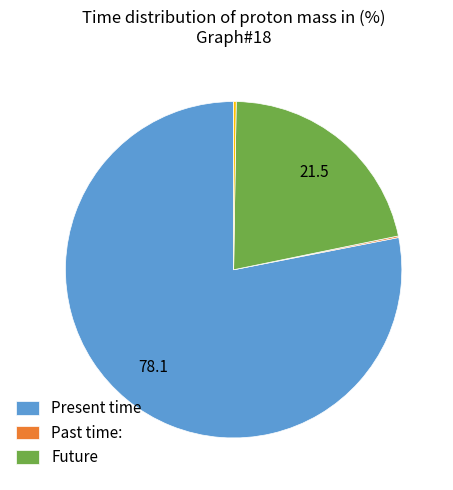

Is there any slice that represents more than half of the pie?

Yes